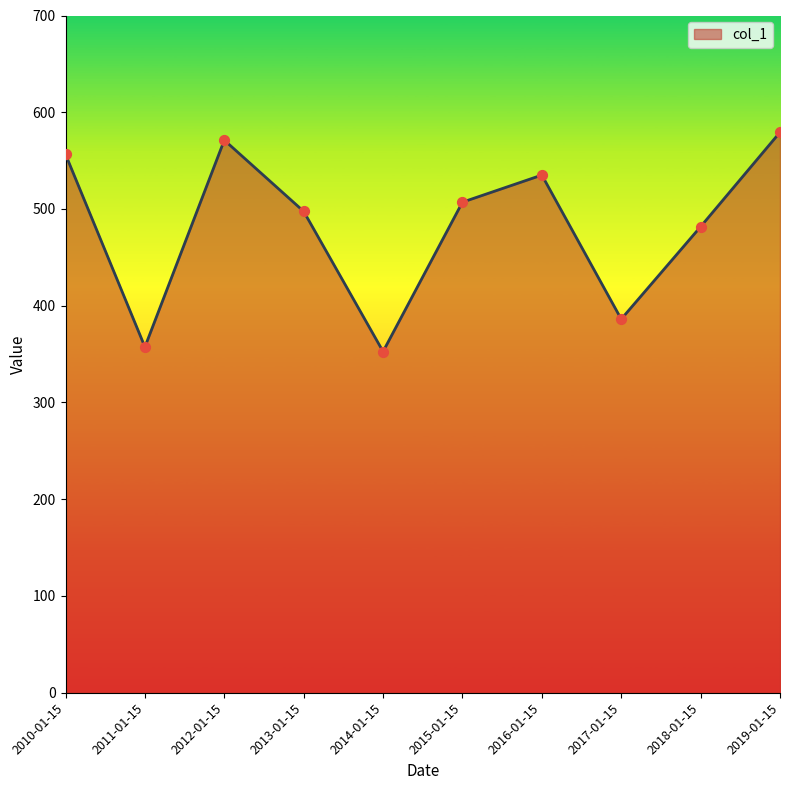

Which has a higher value, 2017-01-15 or 2010-01-15?

2010-01-15